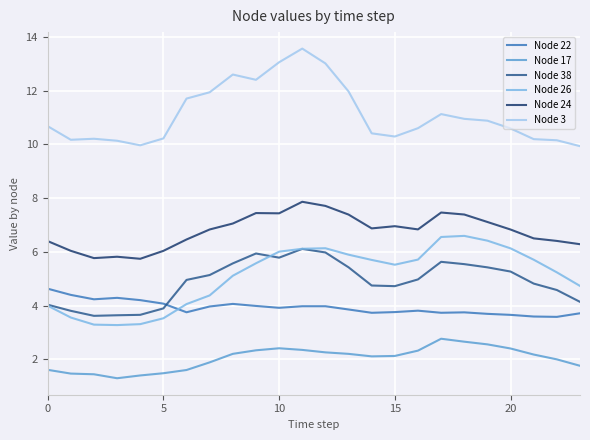

Does the chart have visible grid lines?

Yes